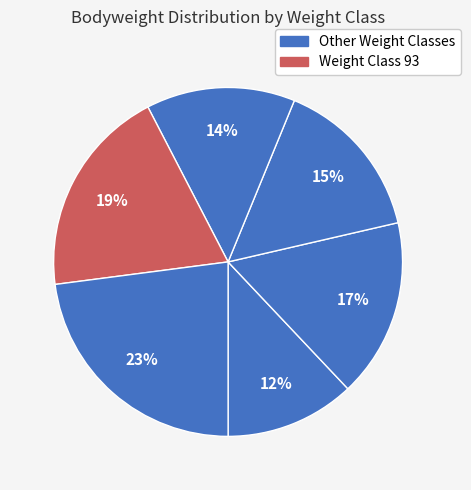

To the nearest percent, what is the average slice percentage?

17%